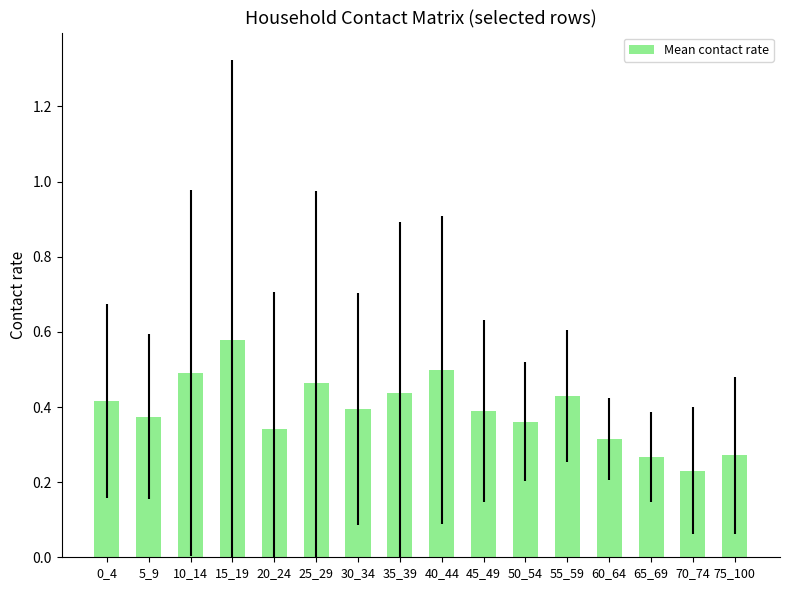

How many categories are shown in the chart?

16